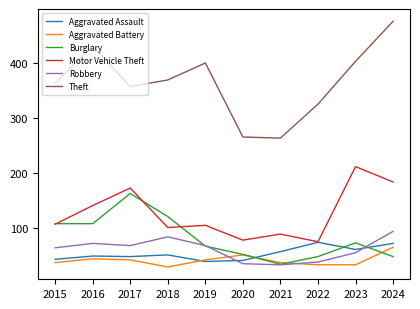

What is the spread (max minus min) of values at 2020?

231